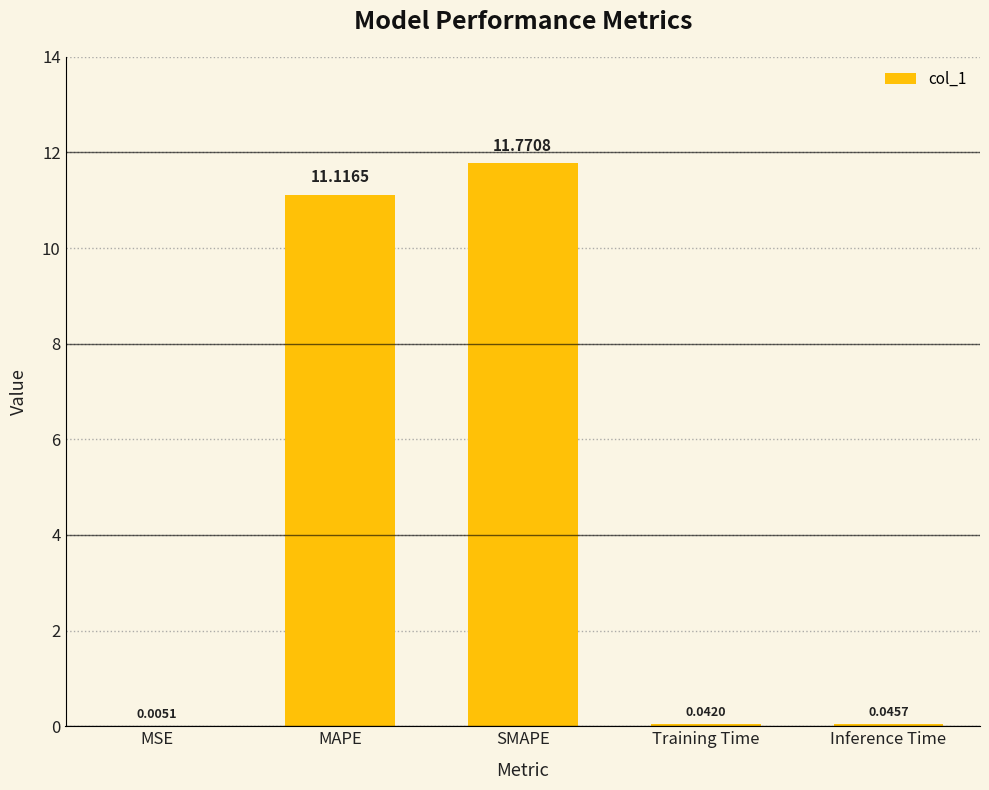

True or false: the data shows 11.8 at SMAPE.

True